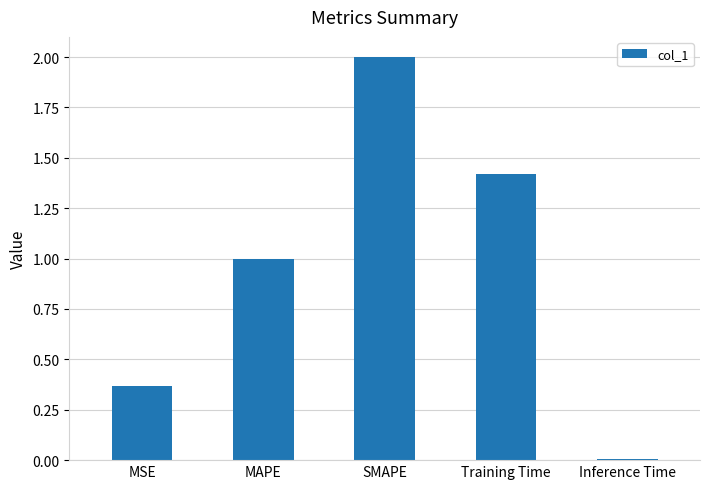

What is the sum of all values?

4.8